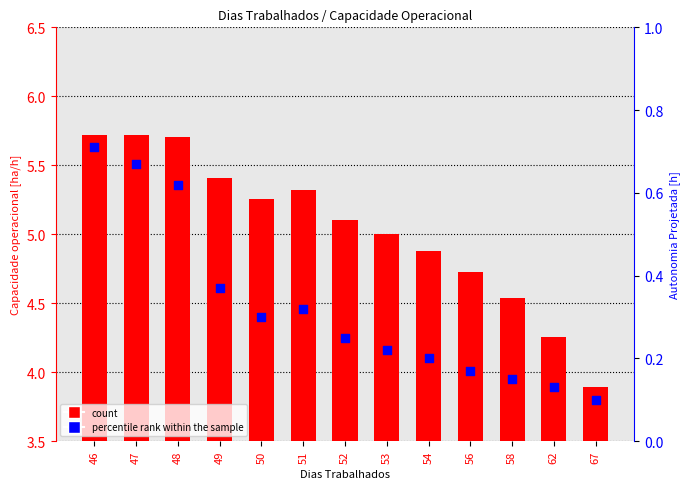

Which series reaches the maximum Y coordinate?

count